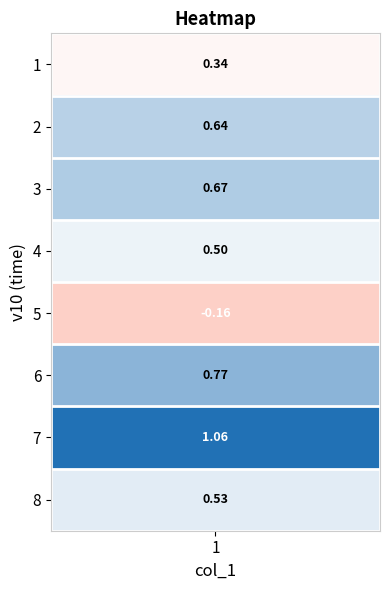

The chart shows a value of 1.1 at 7. True or false?

True